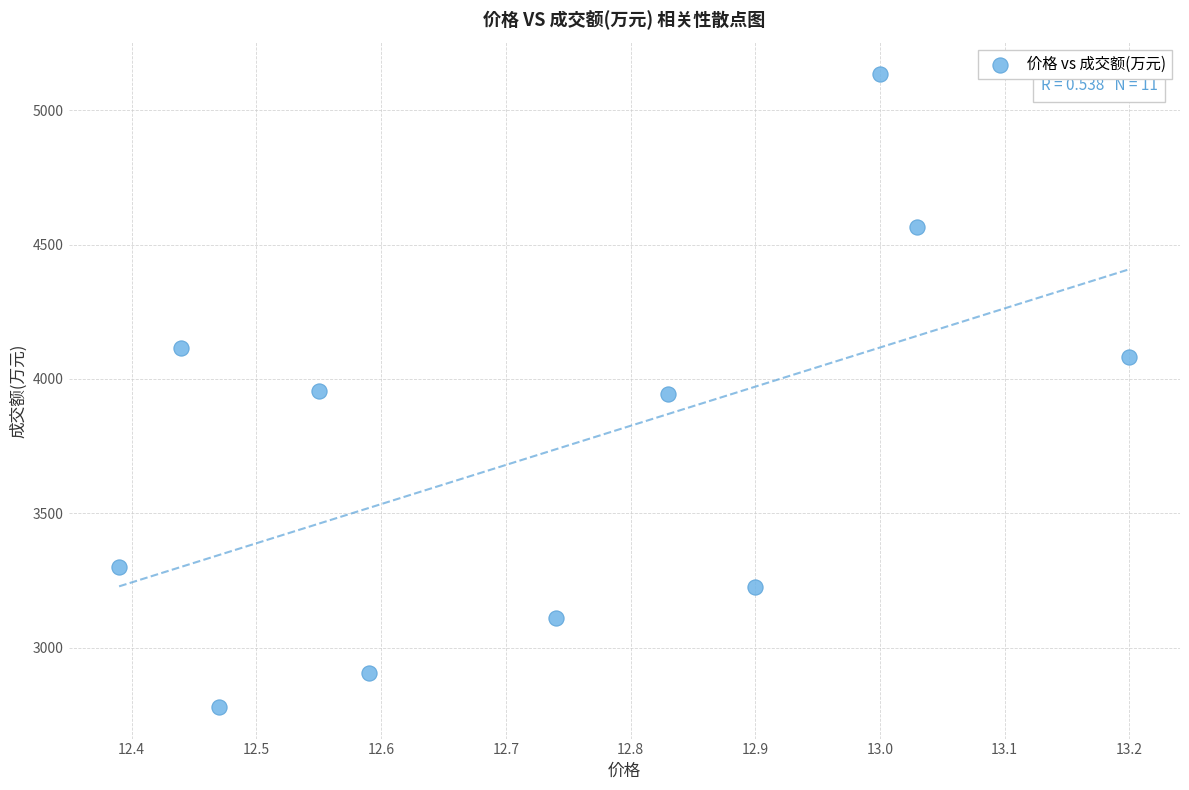

What is the range of Y values (max minus min)?

2356